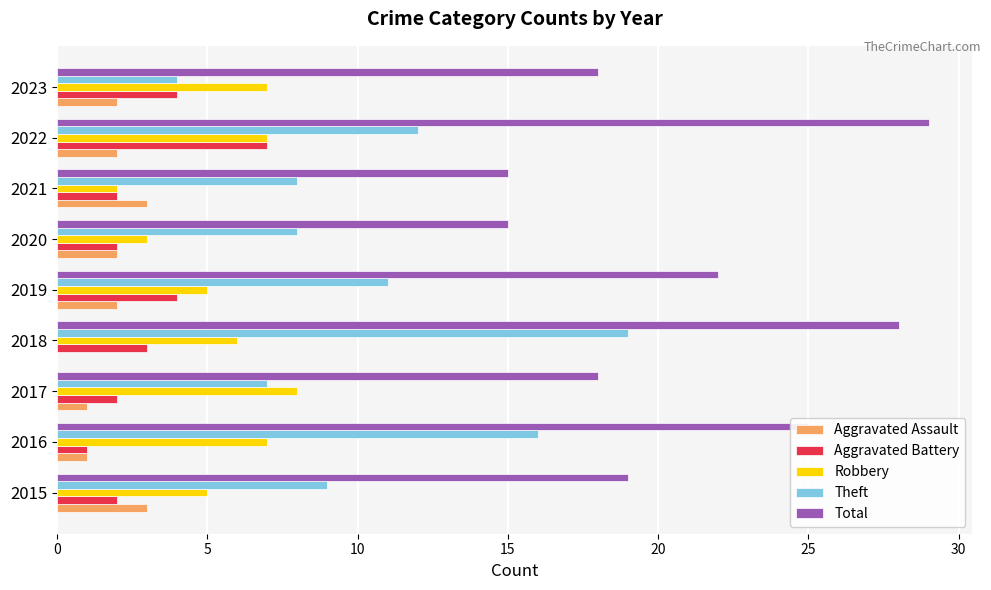

Is the value of Total at 2018 greater than the value of Theft at 2019?

Yes